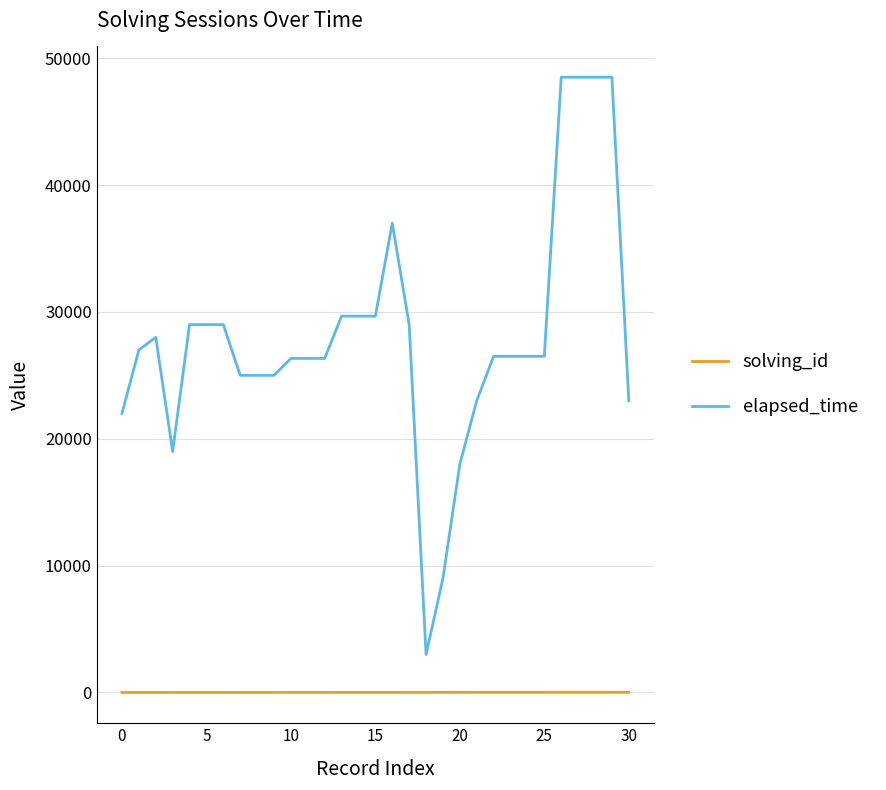

What is the maximum value shown in the chart?

48500